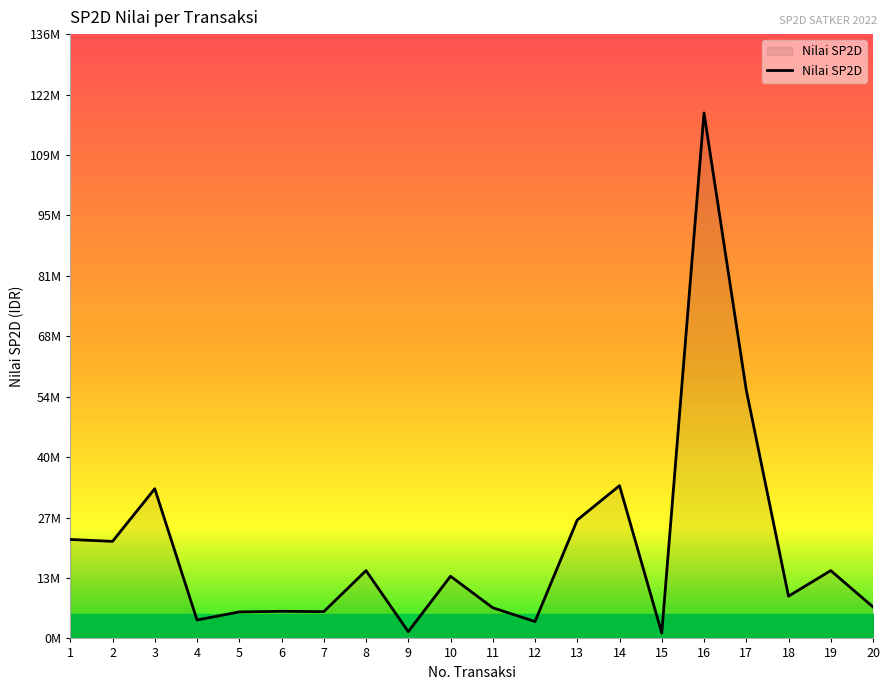

Does the chart have visible grid lines?

No